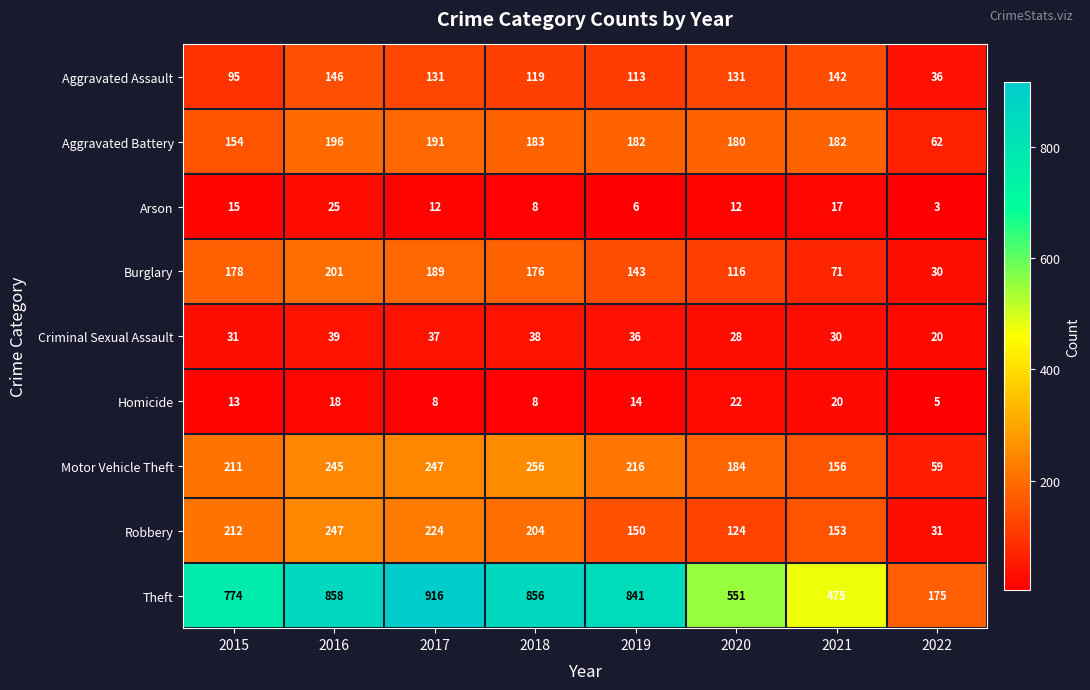

What is the difference between the maximum and second lowest values in the Motor Vehicle Theft series?

100